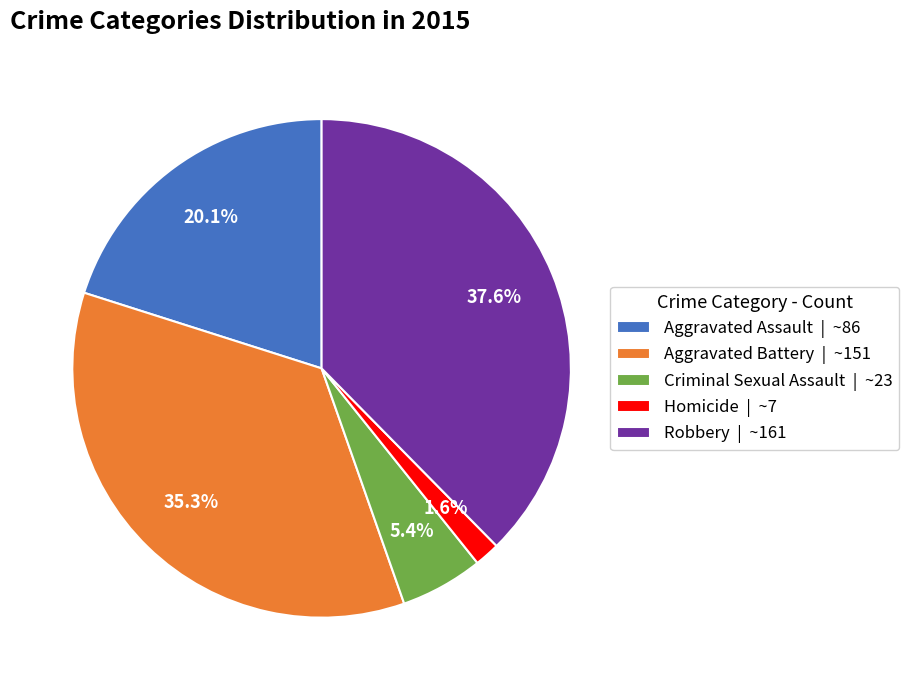

Is the sum of Robbery and Aggravated Battery greater than half?

Yes